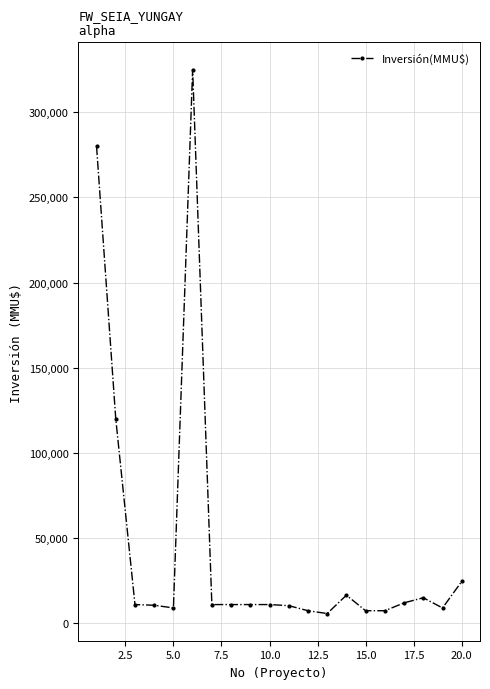

What is the average value?

45746